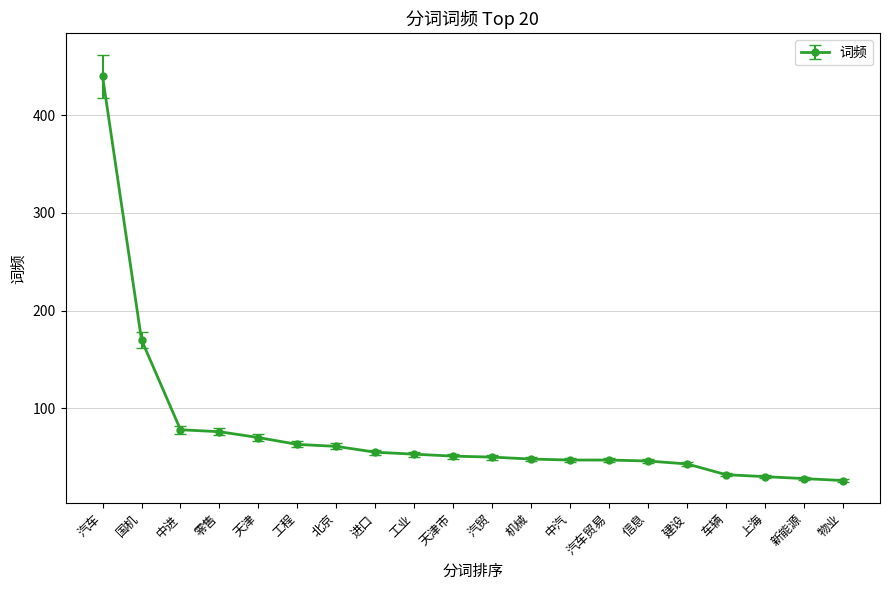

What position from the right is 天津?

16